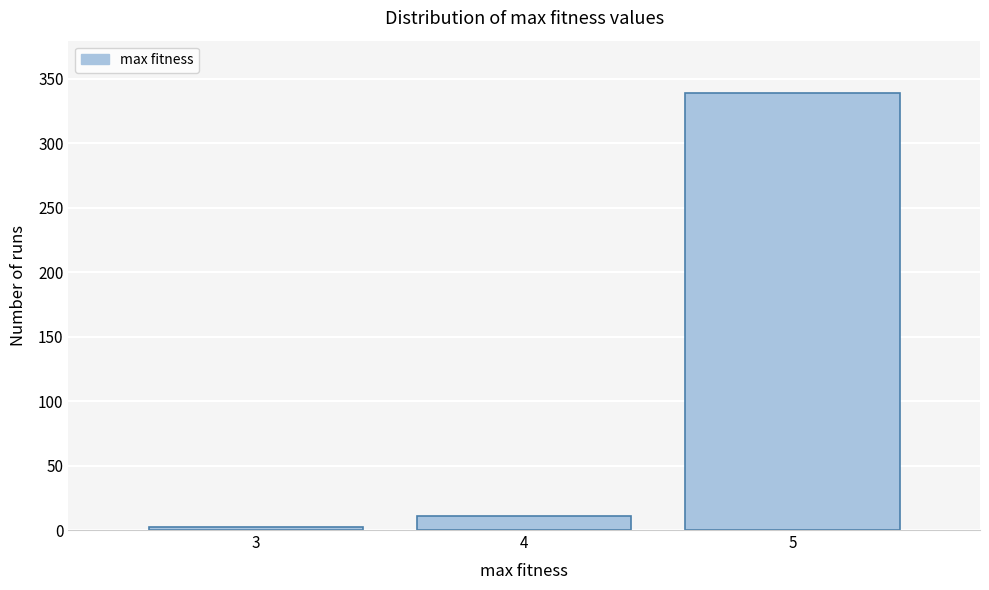

Reading left to right, list all the values displayed in this chart.

2	11	339